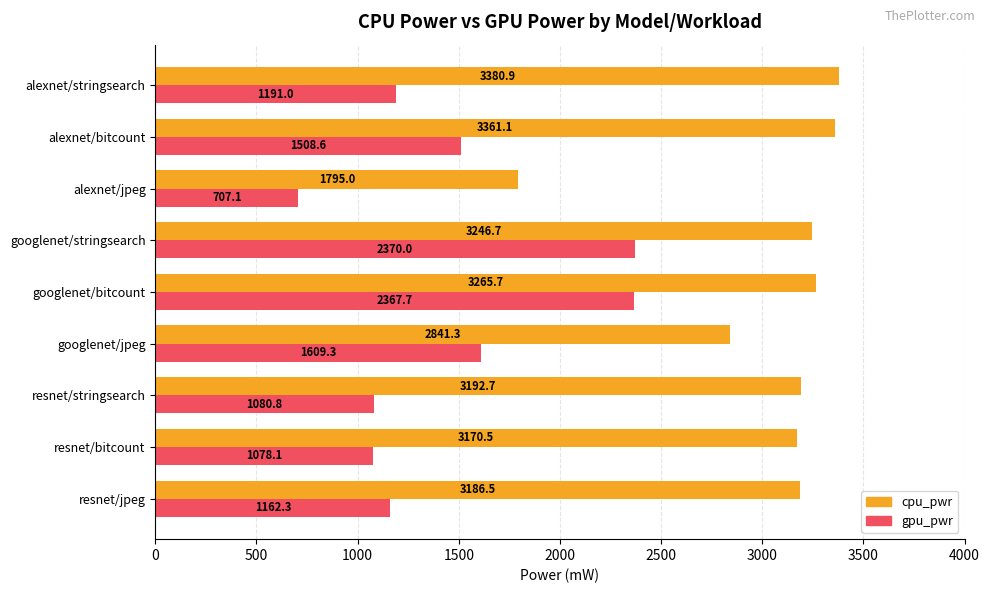

What is the average value of the gpu_pwr series?

1452.8